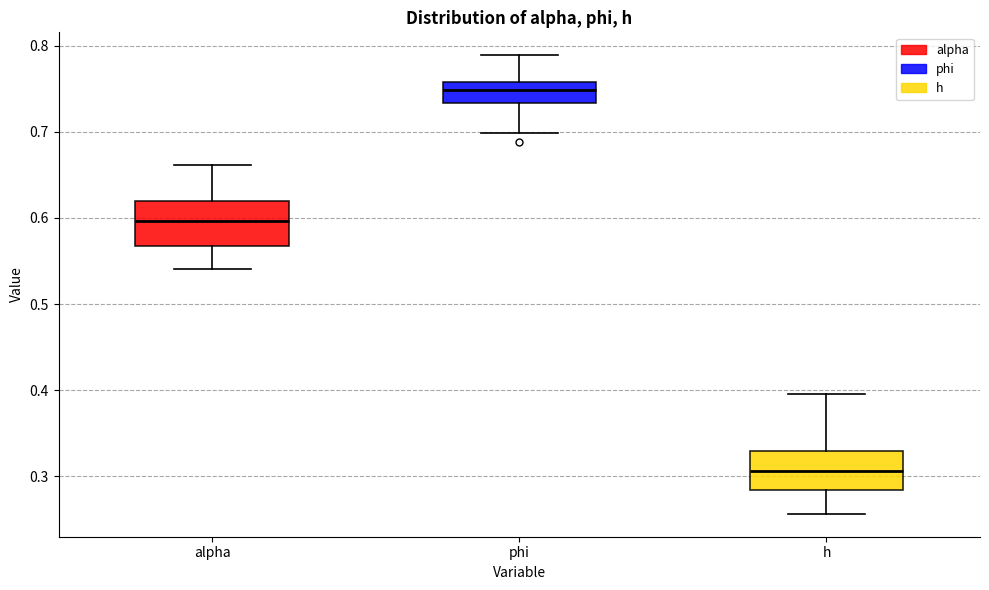

Reading left to right, transcribe this box plot: for each box, give where its median line is, the range the box spans, and where its two whiskers end, as read against the y-axis. The values are not printed on the chart, so give them approximately, as read against the axis.

alpha: median 0.60, box 0.57 to 0.62, whiskers 0.54 to 0.66
phi: median 0.75, box 0.73 to 0.76, whiskers 0.70 to 0.79
h: median 0.31, box 0.28 to 0.33, whiskers 0.26 to 0.40